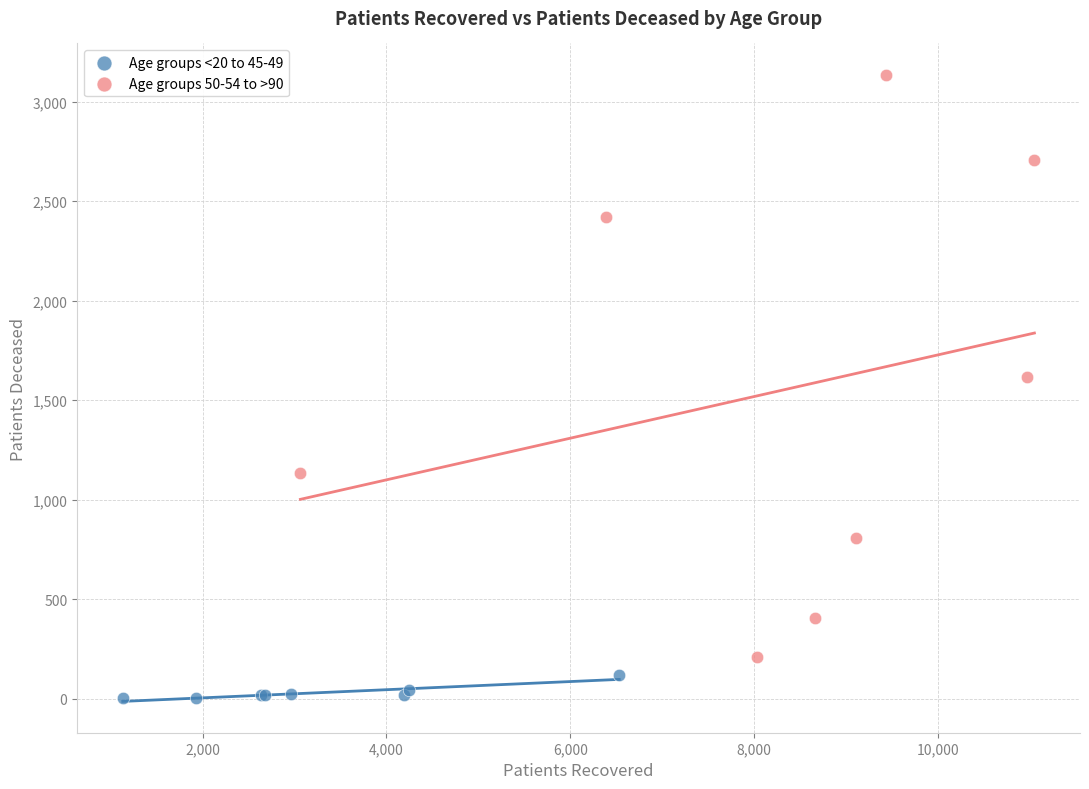

Which series contains the highest Y value?

Age groups 50-54 to >90